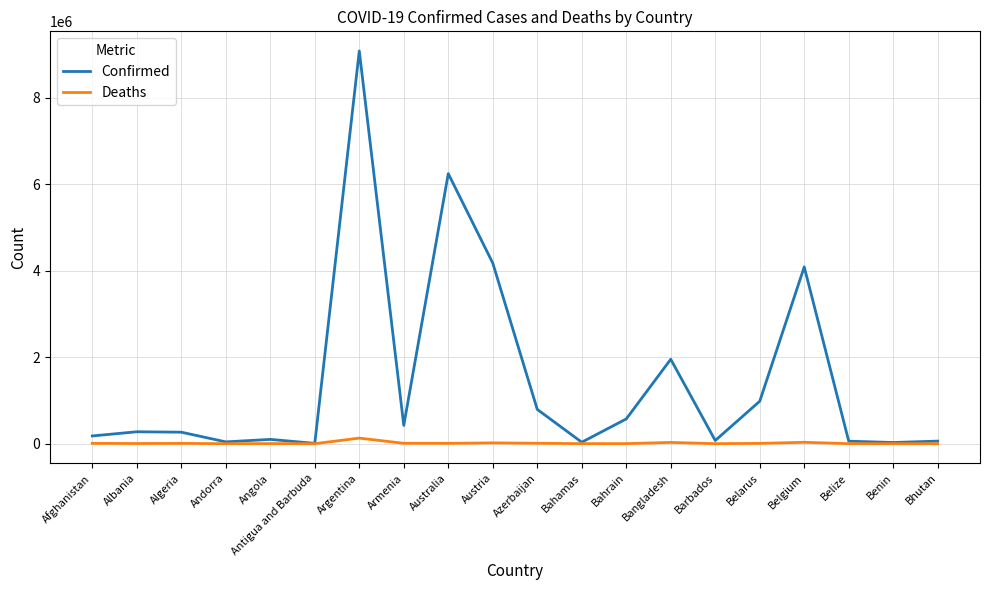

The value of Confirmed at Bahrain is 572082. True or false?

True